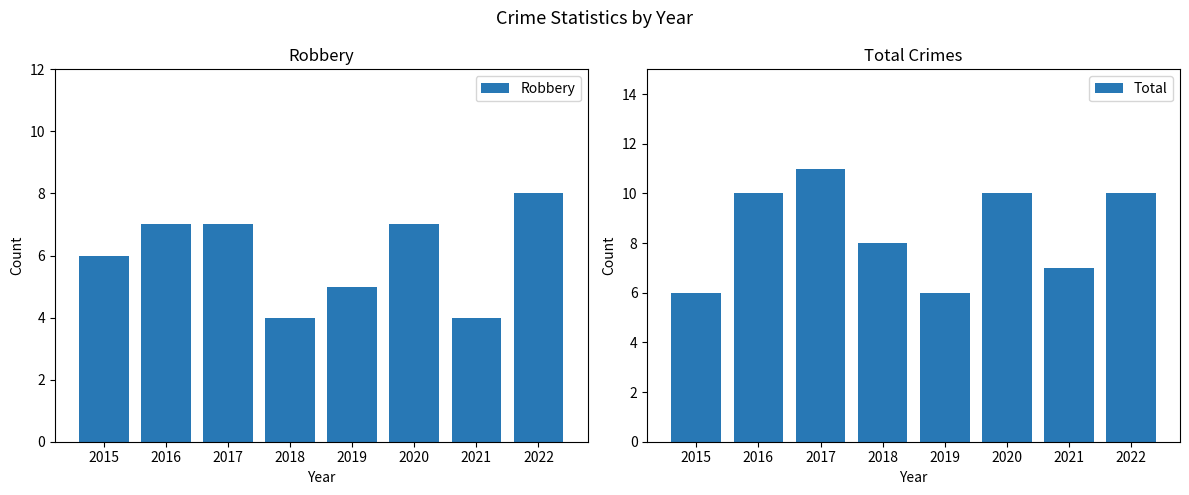

What are all the series names shown in the legend?

Robbery, Total